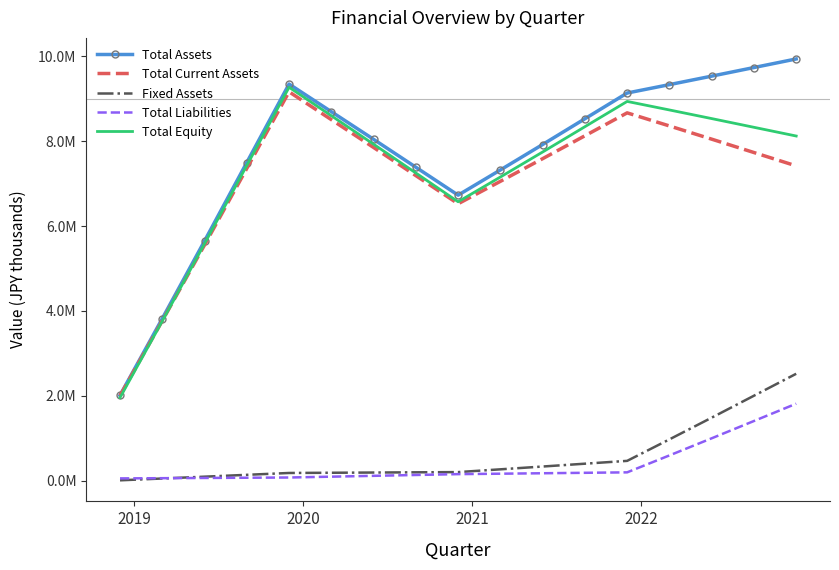

What are all the series names shown in the legend?

Total Assets, Total Current Assets, Fixed Assets, Total Liabilities, Total Equity